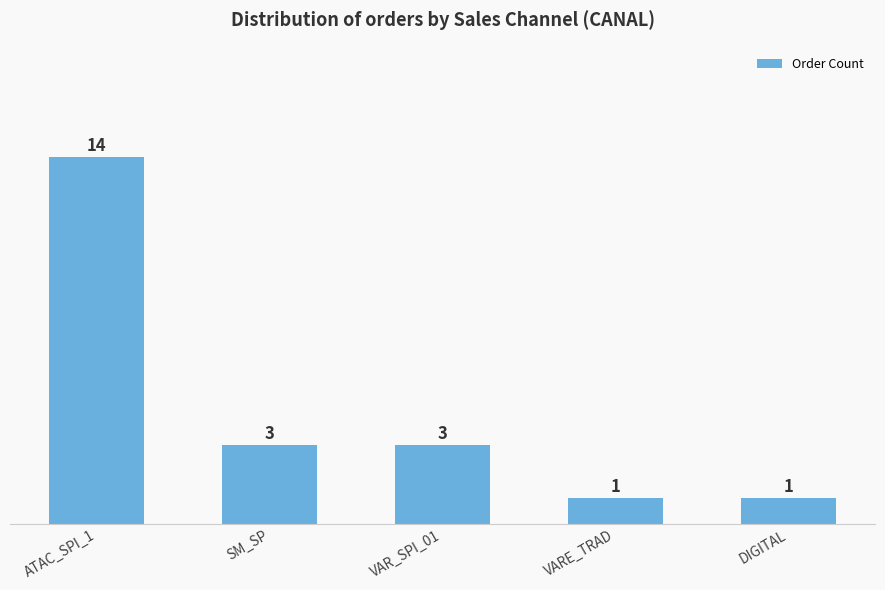

What is the label of the 1st bar from the right?

DIGITAL